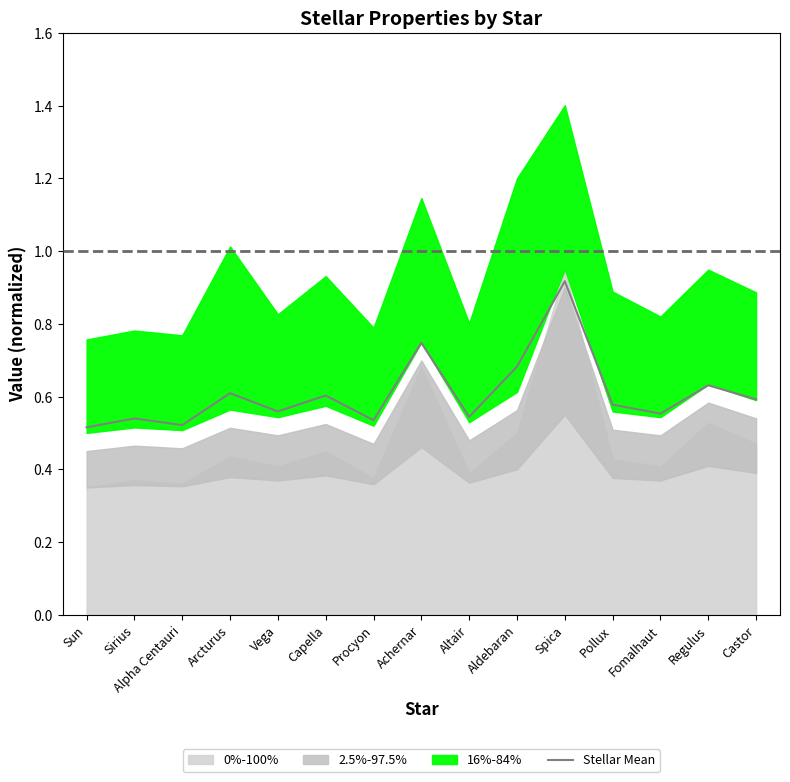

What is the sum of the values at Altair and Sun?

1.1